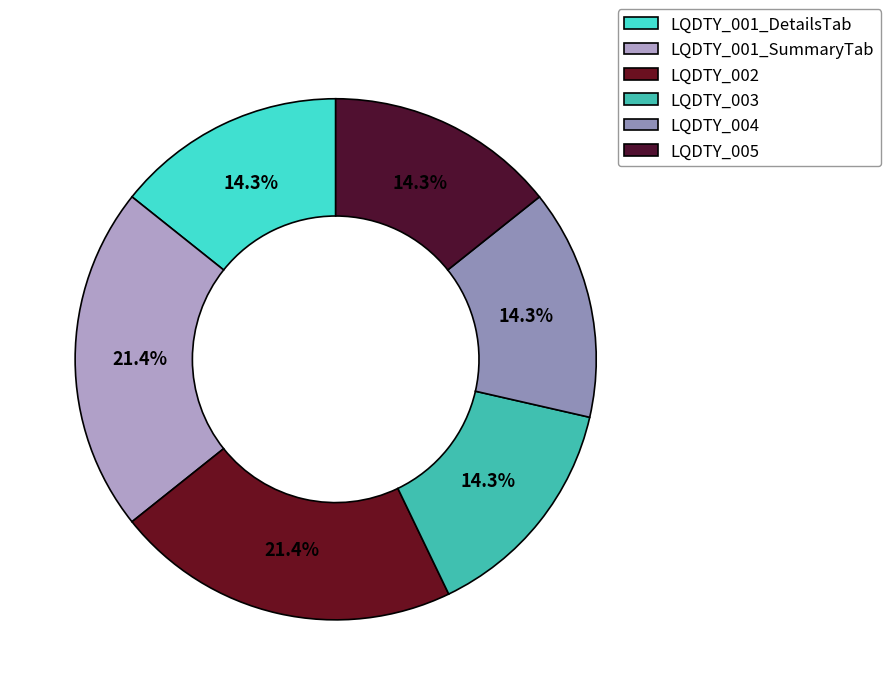

What percentage is NOT represented by LQDTY_002?

78.6%